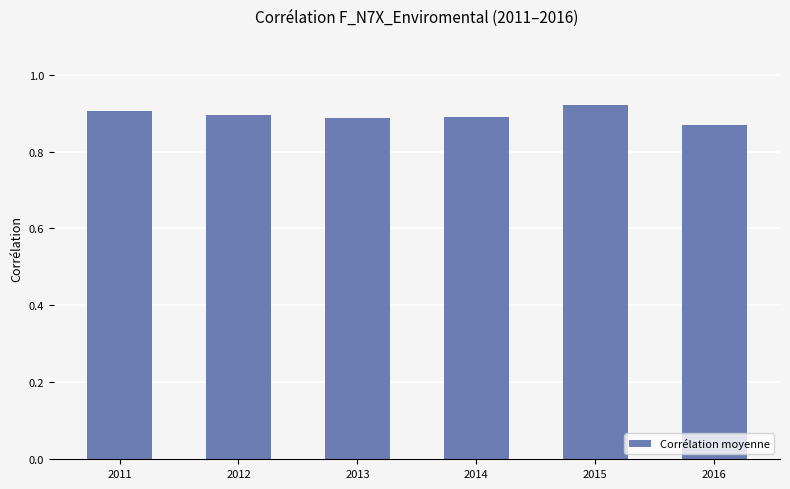

Is it true that the value at 2011 is 0.9?

True